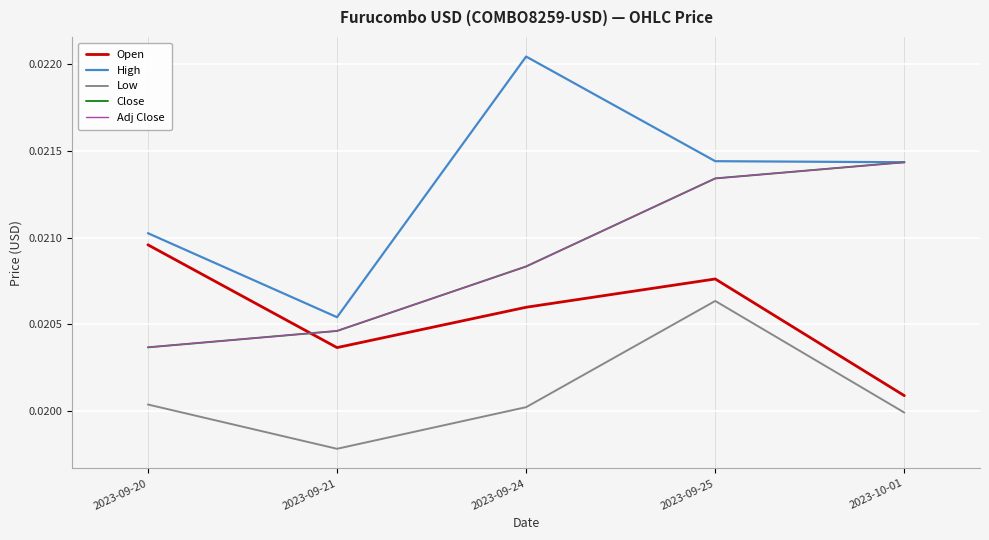

How many interior local peaks does the Open series have?

1